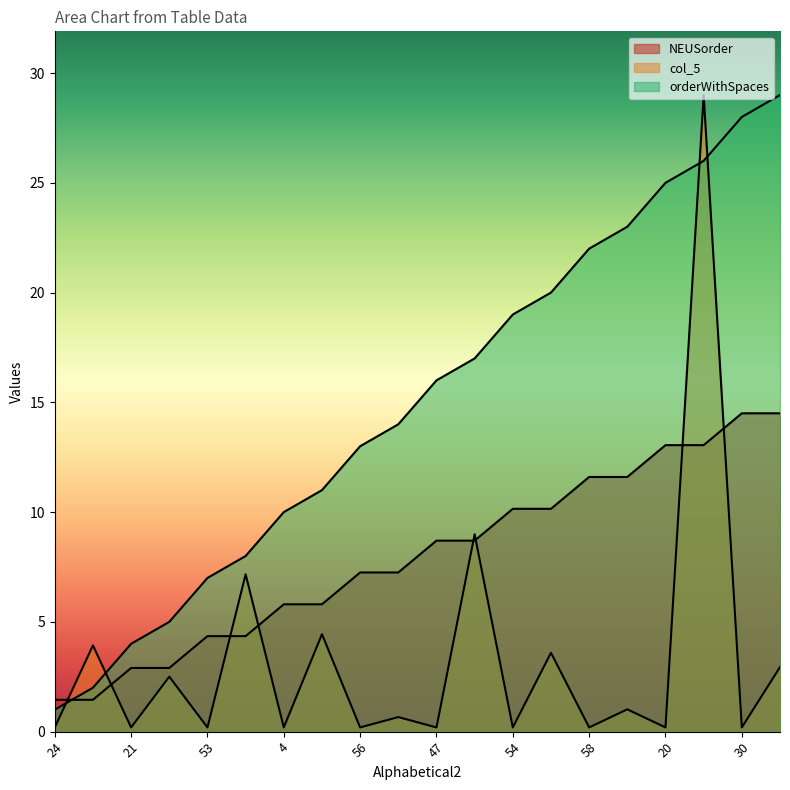

Reading right to left, transcribe all the data shown in this chart.

orderWithSpaces: 29.0	28.0	26.0	25.0	23.0	22.0	20.0	19.0	17.0	16.0	14.0	13.0	11.0	10.0	8.0	7.0	5.0	4.0	2.0	1.0
col_5: 2.9	0.2	29.0	0.2	1.0	0.2	3.6	0.2	9.0	0.2	0.7	0.2	4.4	0.2	7.2	0.2	2.5	0.2	3.9	0.2
NEUSorder: 14.5	14.5	13.1	13.1	11.6	11.6	10.1	10.1	8.7	8.7	7.2	7.2	5.8	5.8	4.3	4.3	2.9	2.9	1.5	1.5